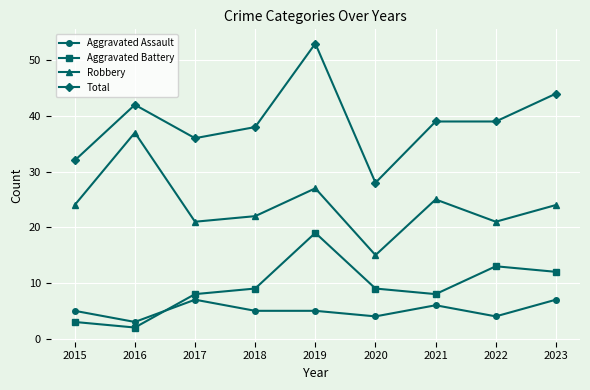

What value does the Aggravated Battery series have at 2022, to the nearest 5?

15